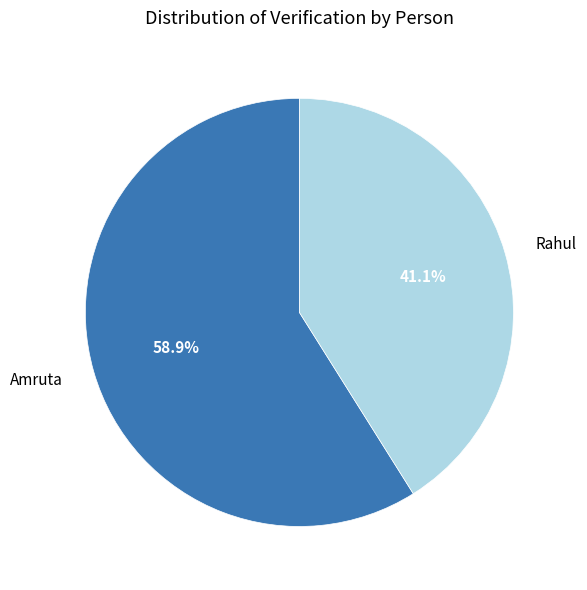

Rank the categories by value from highest to lowest.

Amruta, Rahul